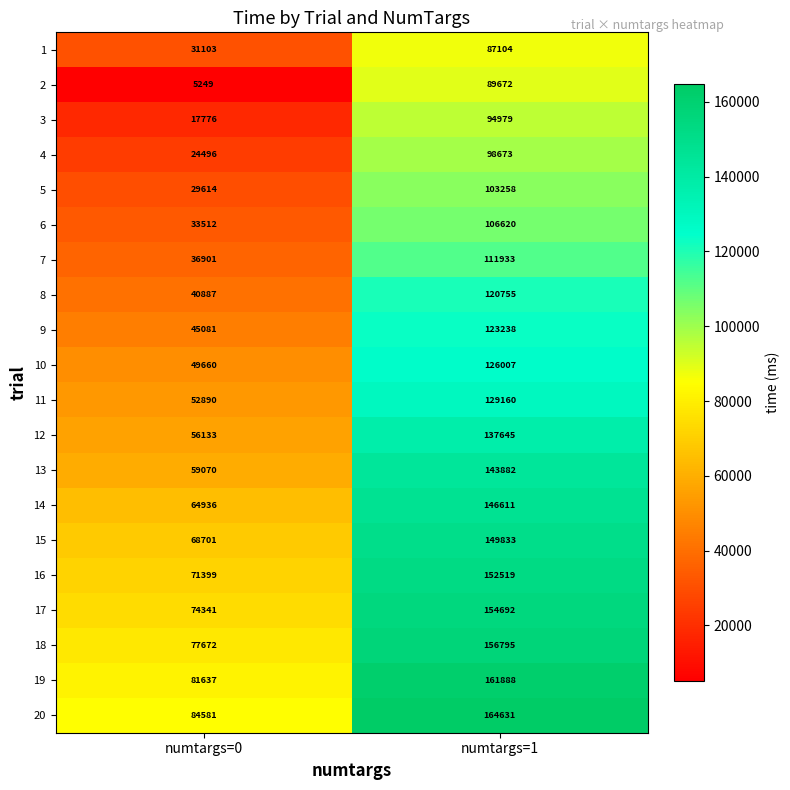

What is the difference between the highest and lowest values at numtargs=1?

77527